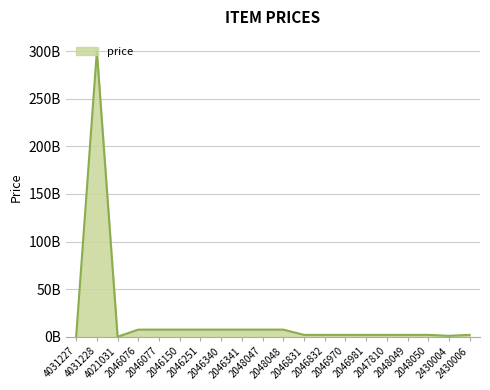

Is it true that the value at 2046831 is 2.0?

True